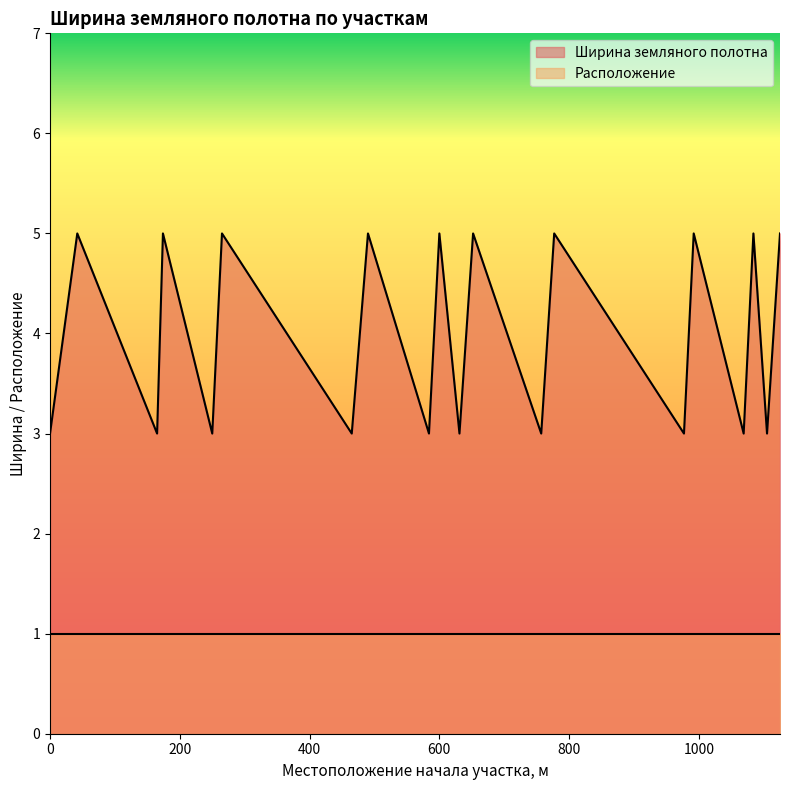

Is it true that the value at 631 is 2?

False